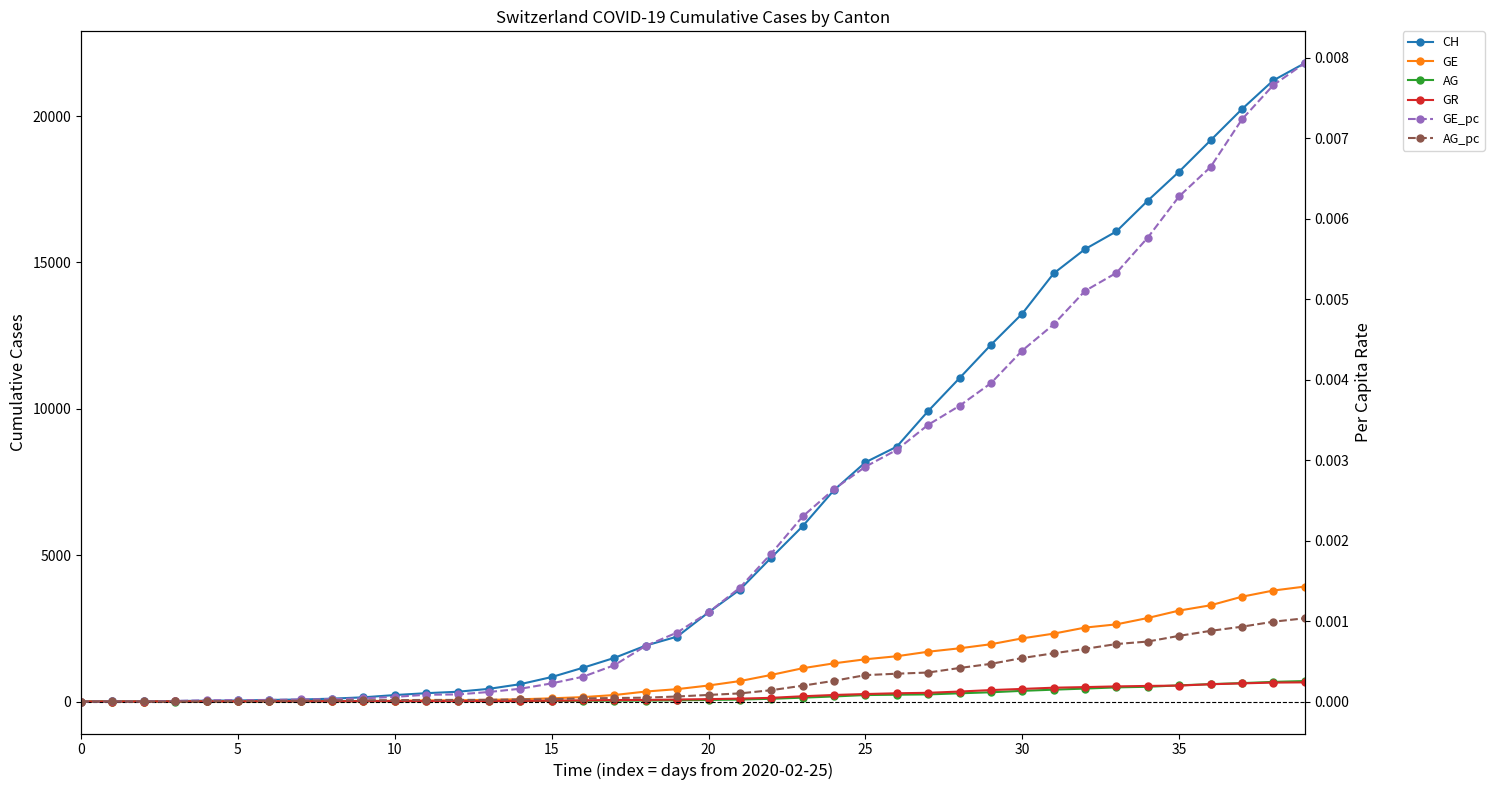

Does the chart have visible grid lines?

No